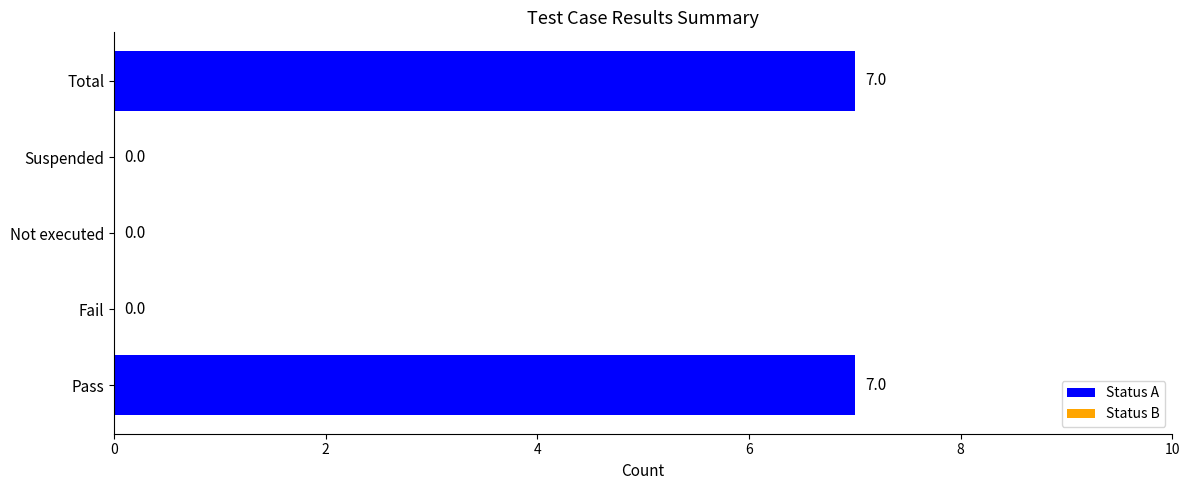

Are the bars grouped side by side (vs. stacked)?

No